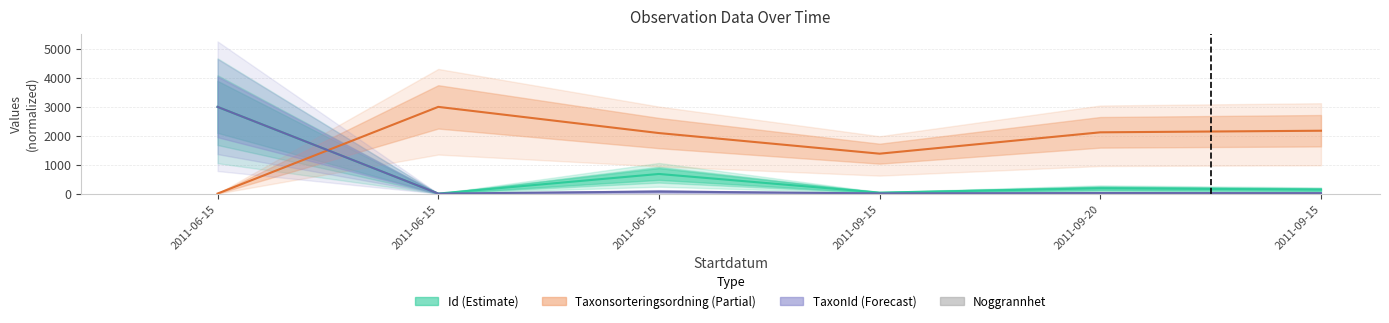

Which series has the largest total across all categories?

Taxonsorteringsordning